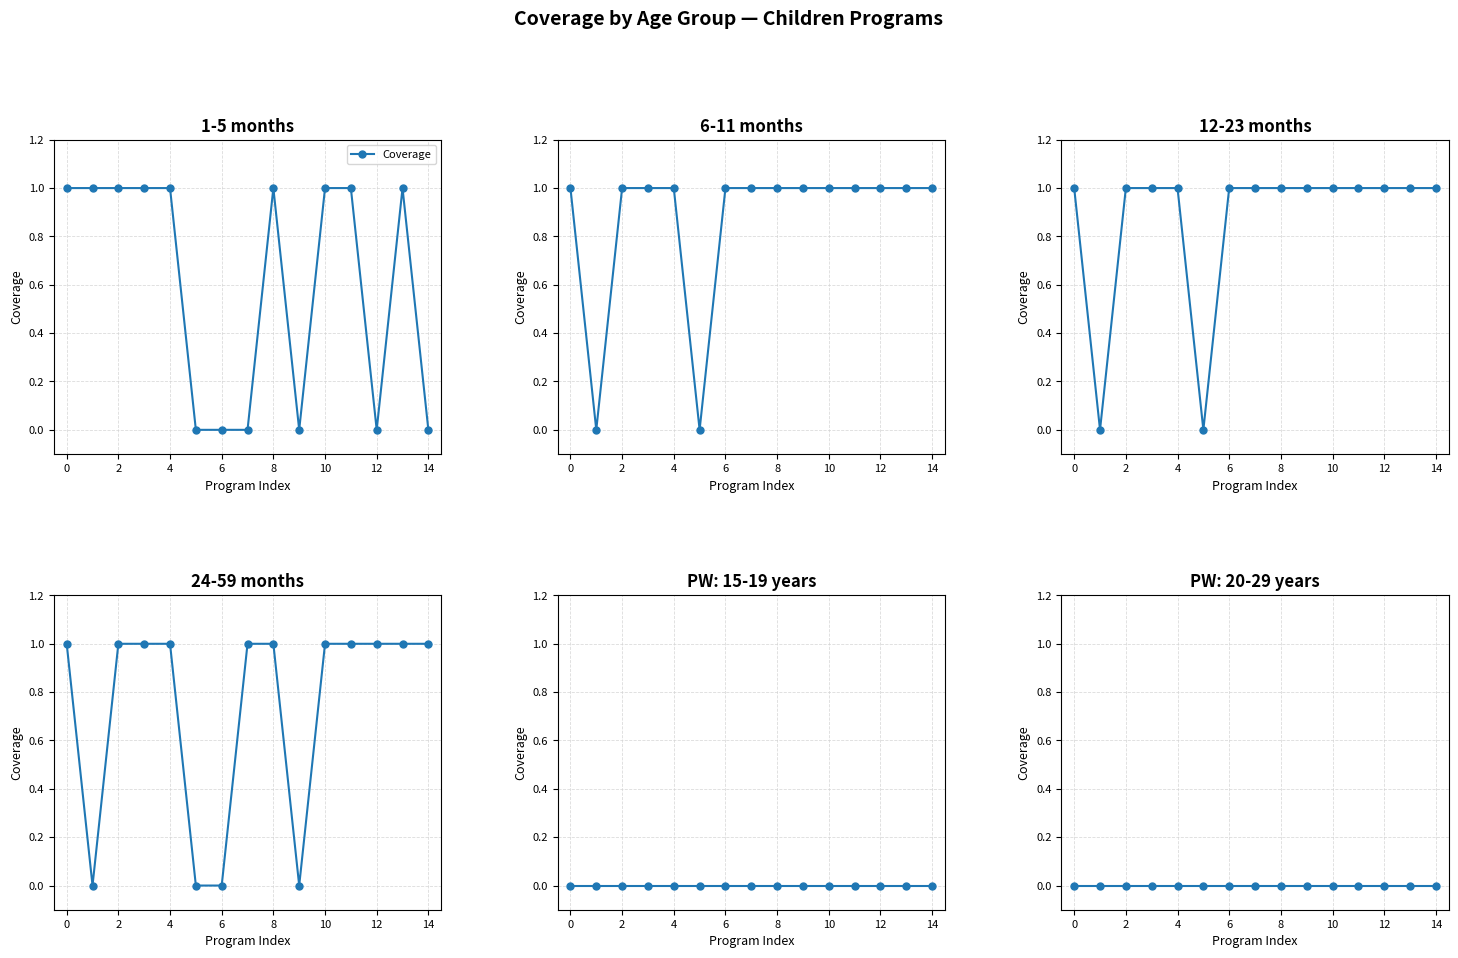

What is the value of the 24-59 months point at the 3rd from the left?

1